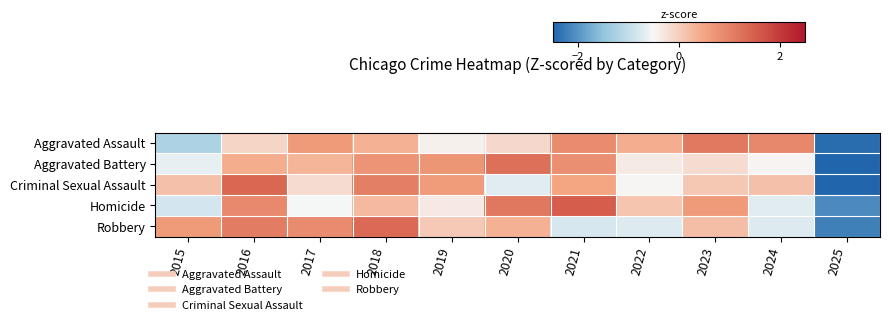

Rank the series by their maximum value, from lowest to highest.

Aggravated Assault, Aggravated Battery, Robbery, Criminal Sexual Assault, Homicide